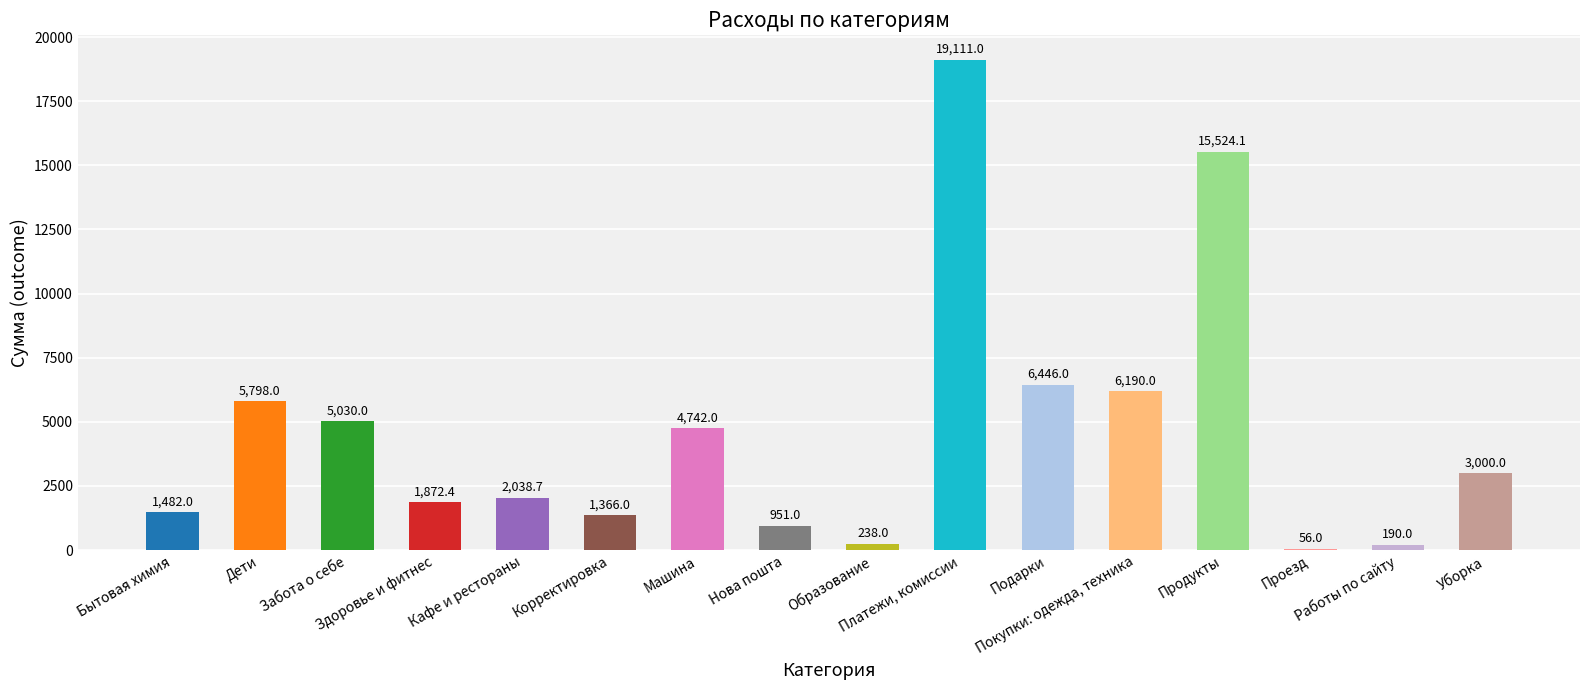

Reading left to right, extract all data points from this chart.

1482.0	5798.0	5030.0	1872.4	2038.7	1366.0	4742.0	951.0	238.0	19111.0	6446.0	6190.0	15524.1	56.0	190.0	3000.0